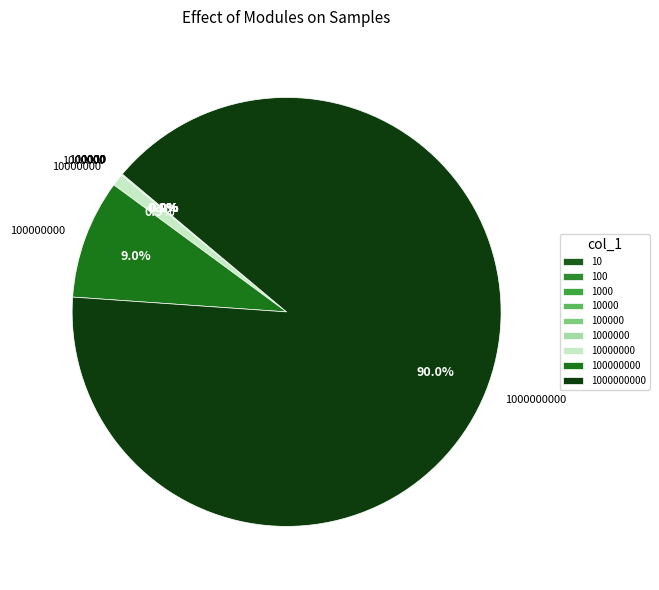

Is there a majority slice in this chart?

Yes